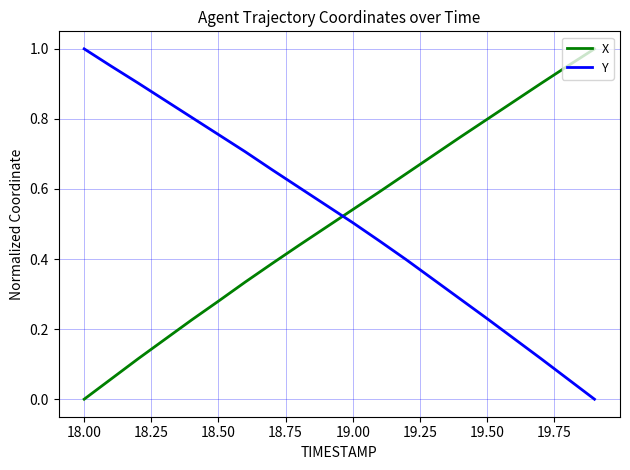

True or false: Y has more than 0 points higher than both neighbors.

False